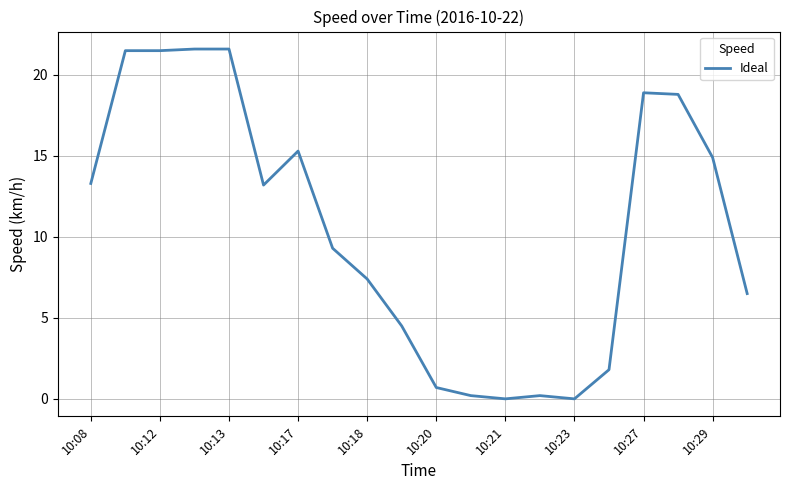

What is the sum of all values?

211.2